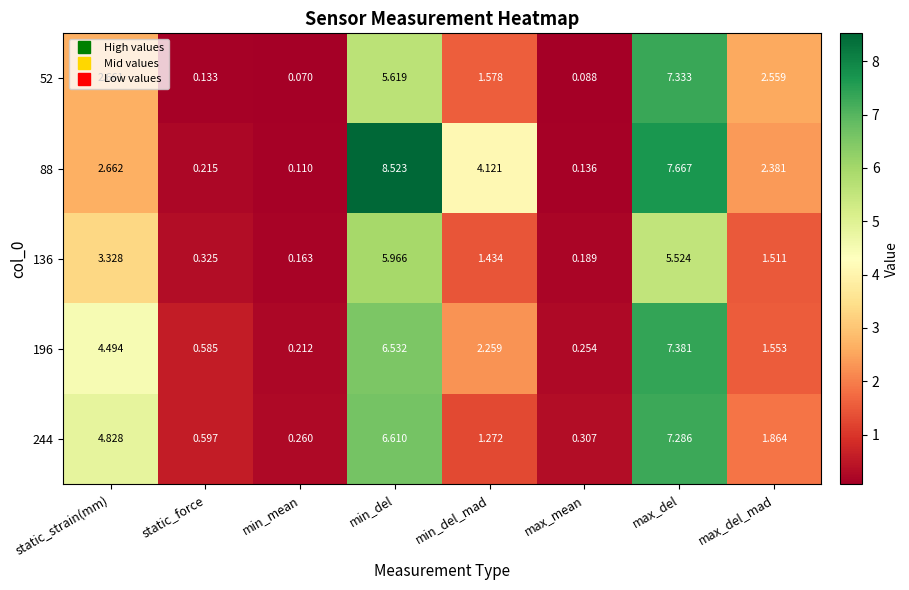

At which label does 244 reach its minimum?

min_mean